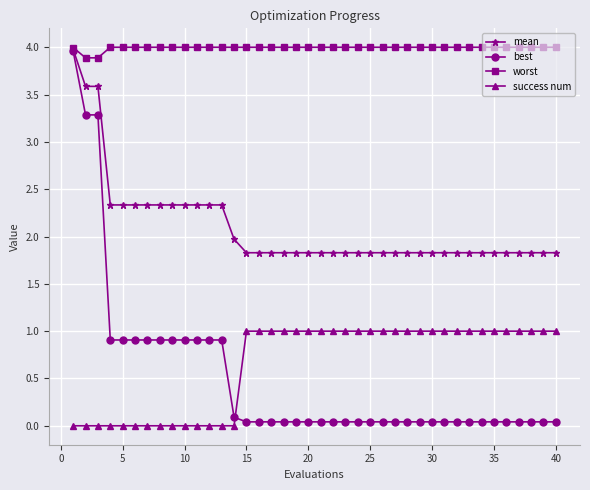

Which series has the largest total across all categories?

worst